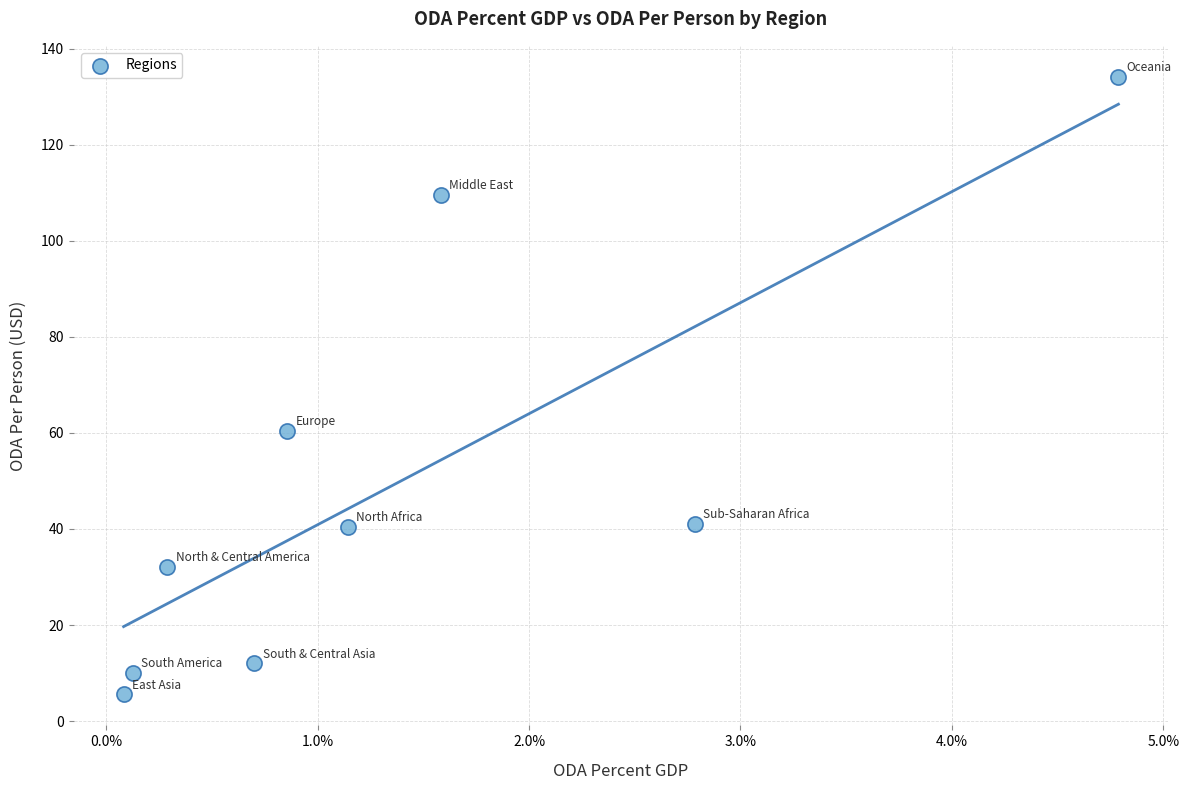

What Y value in the scatter plot is closest to 69?

60.5